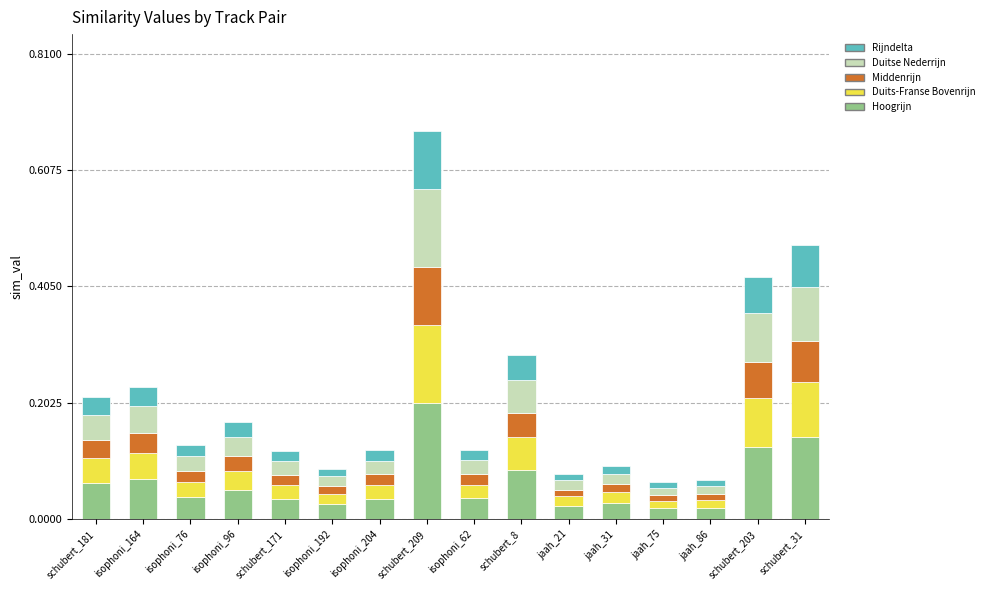

Are the bars horizontal?

No